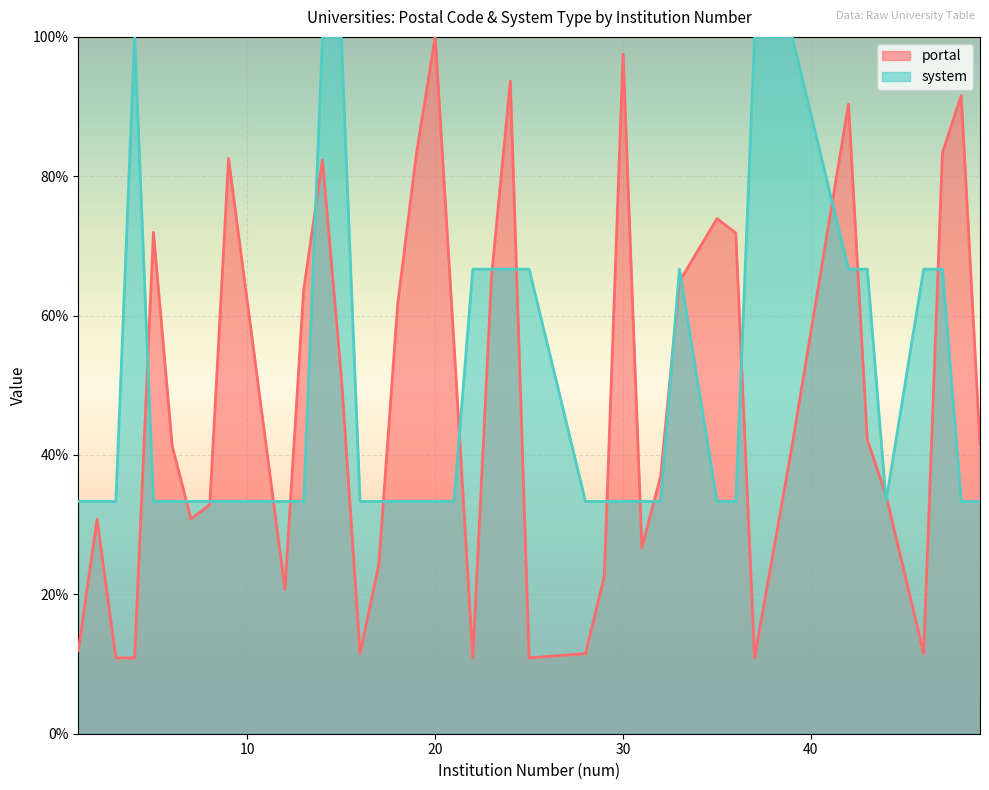

True or false: portal has more than 0 interior local peaks.

True